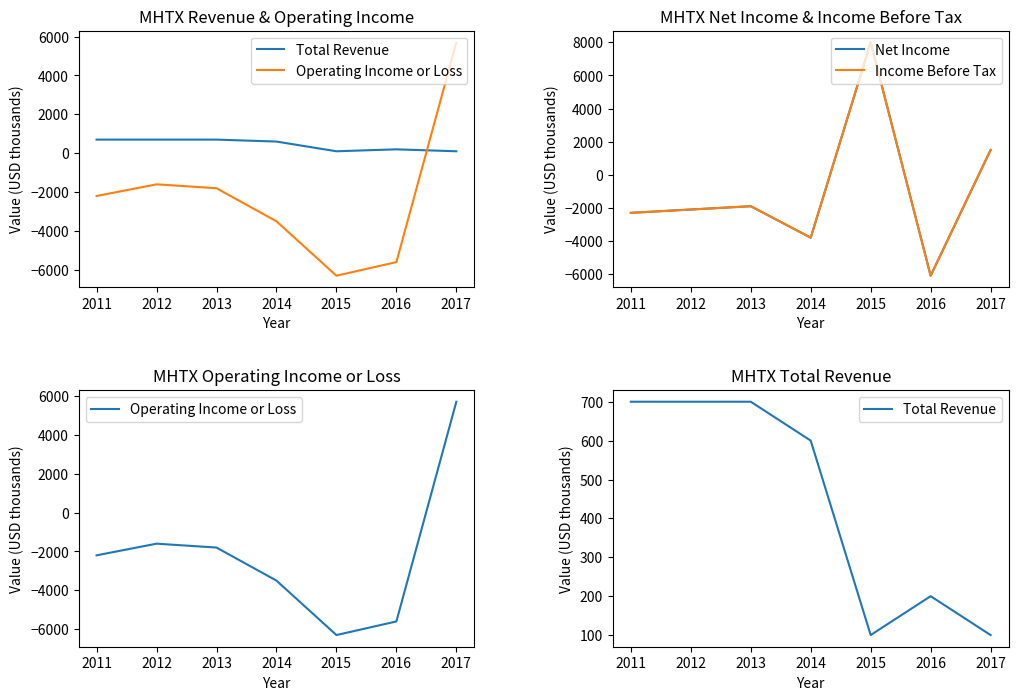

Which series has the largest total across all categories?

Total Revenue